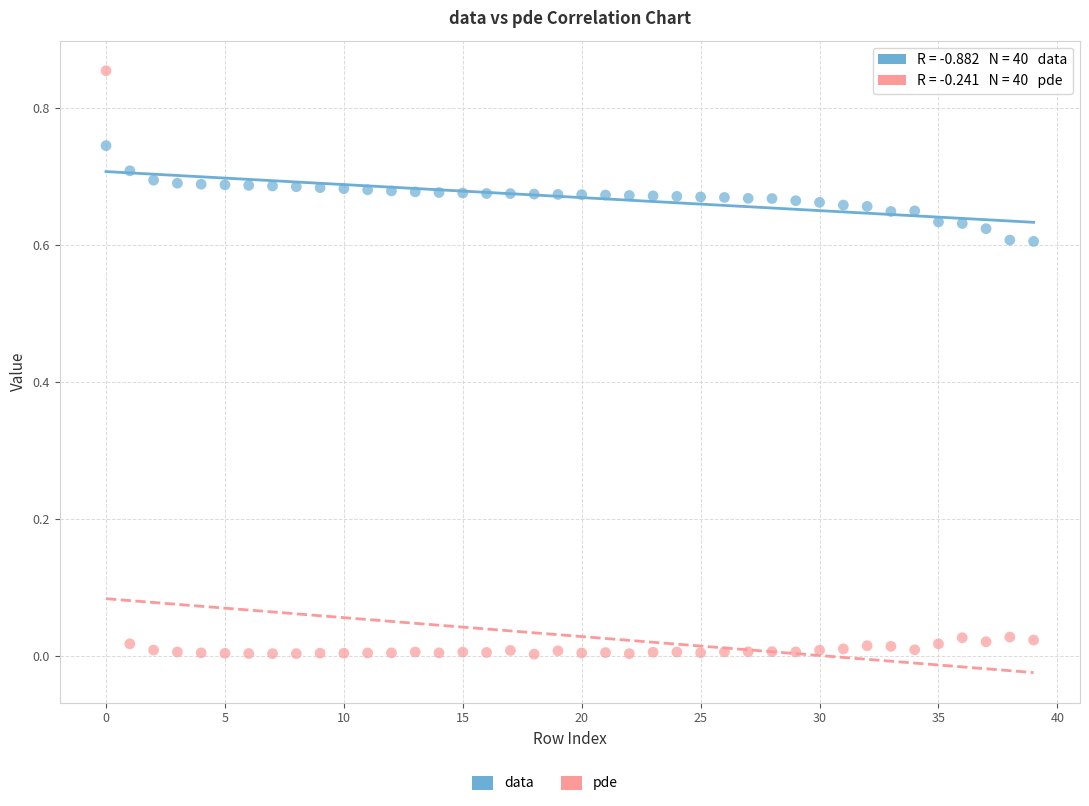

Which series has the largest Y range (max minus min)?

pde